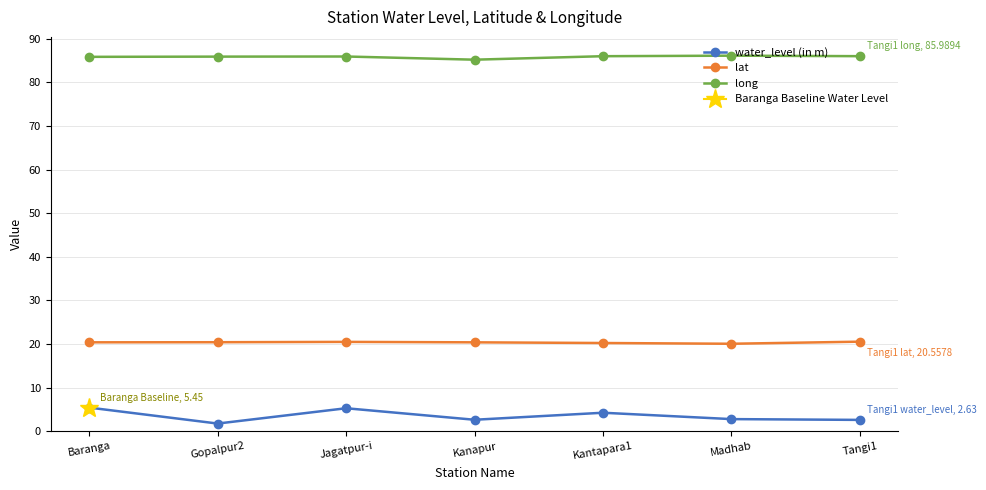

True or false: water_level (in m) has a value of 1.8 at Gopalpur2.

True